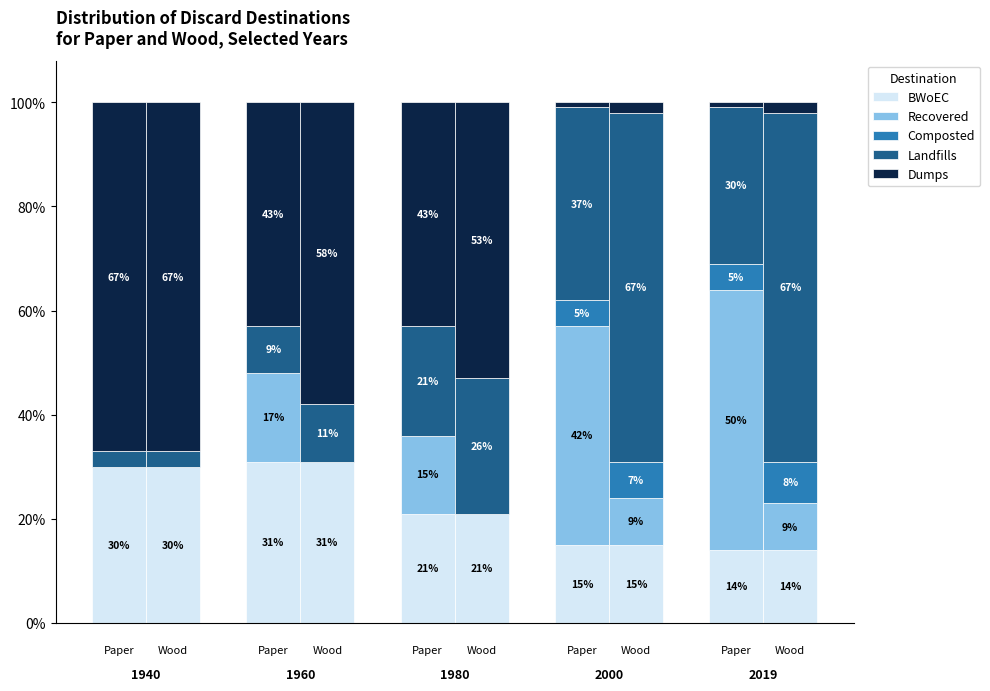

Which series has the largest range (max minus min)?

Dumps